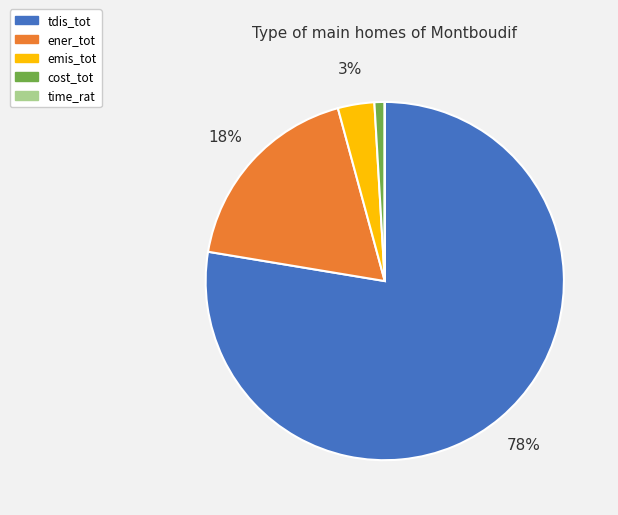

To the nearest percent, what is the combined percentage of cost_tot and tdis_tot?

79%